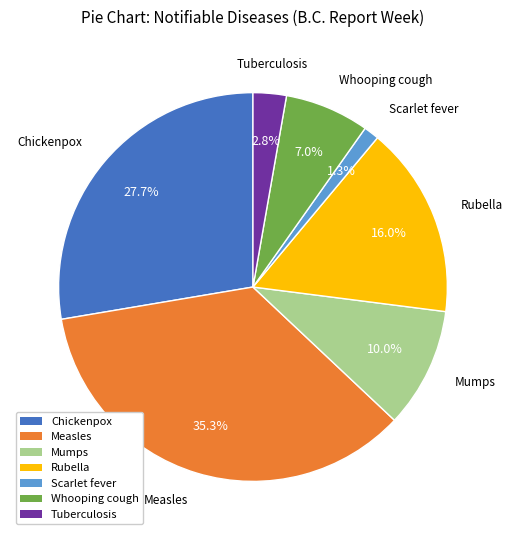

Is it true that Whooping cough is 7% of the pie?

True